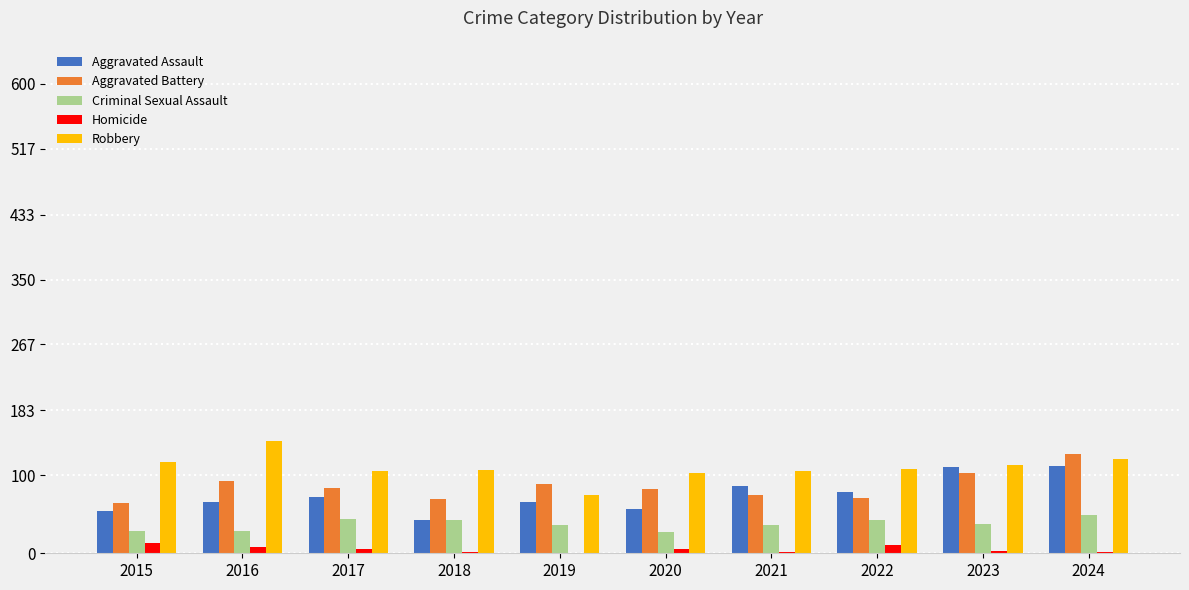

What is the greatest value displayed?

144